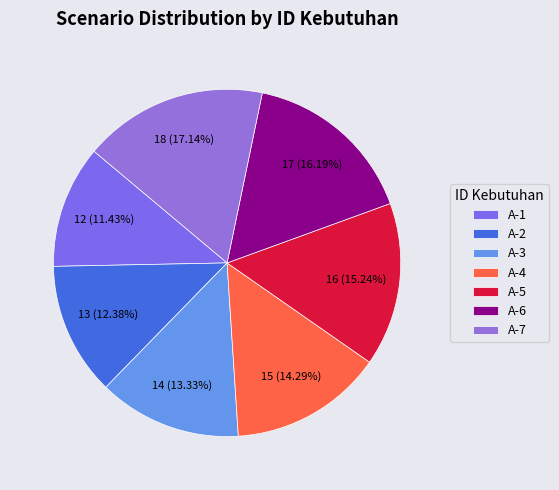

To the nearest percent, what is the average slice percentage?

14%